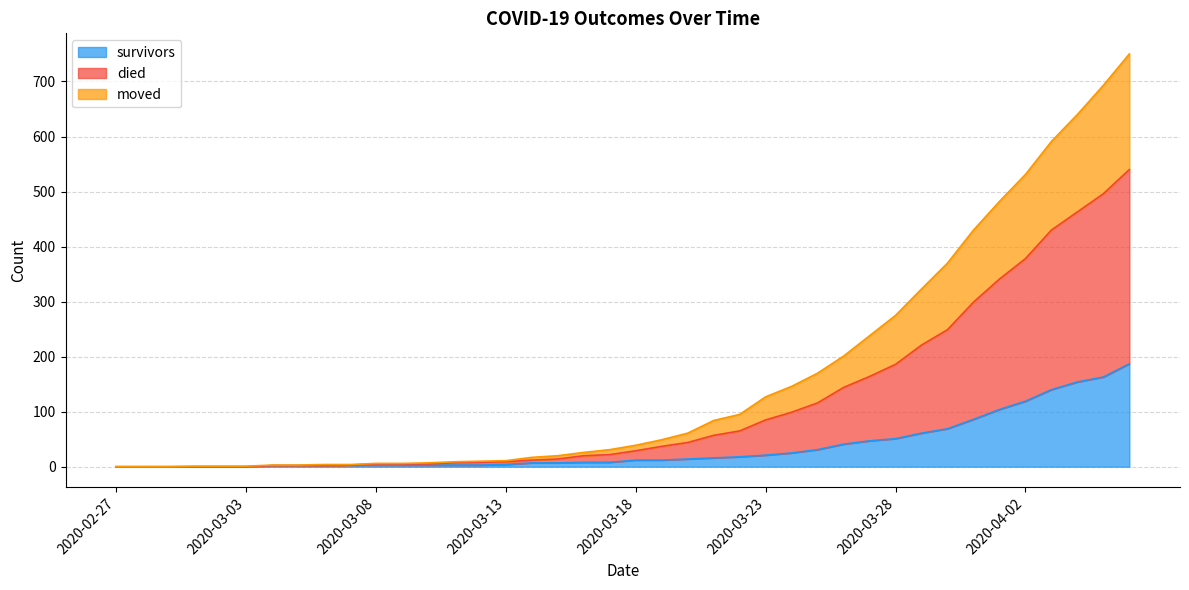

What is the highest value of the survivors series?

187